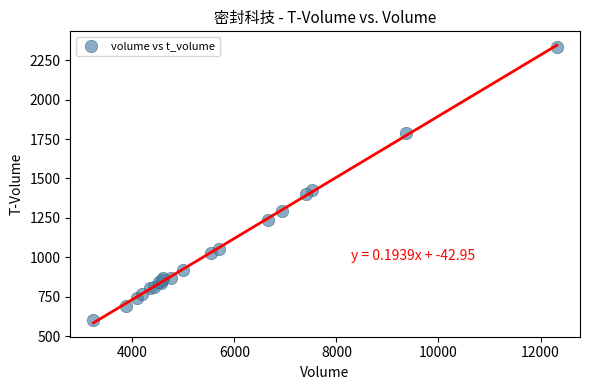

What Y value in the scatter plot is closest to 1469?

1426